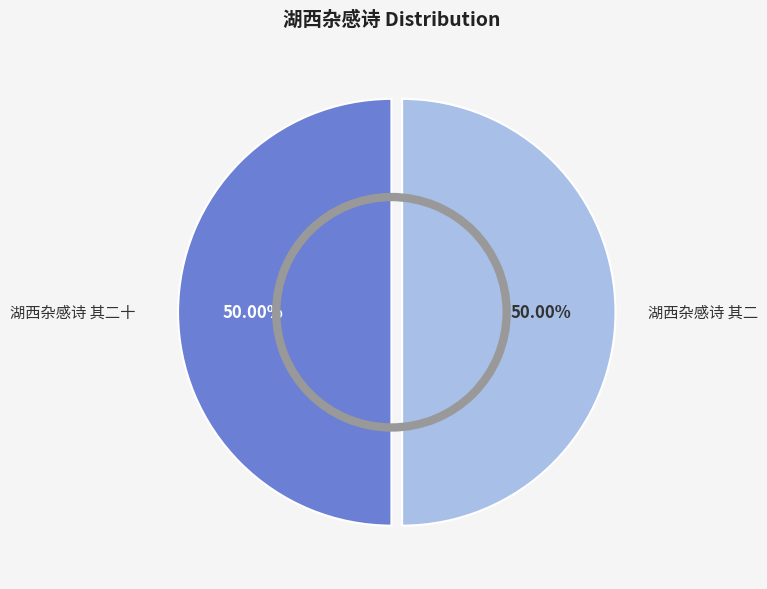

True or false: 湖西杂感诗 其二十 accounts for 50% of the total.

True